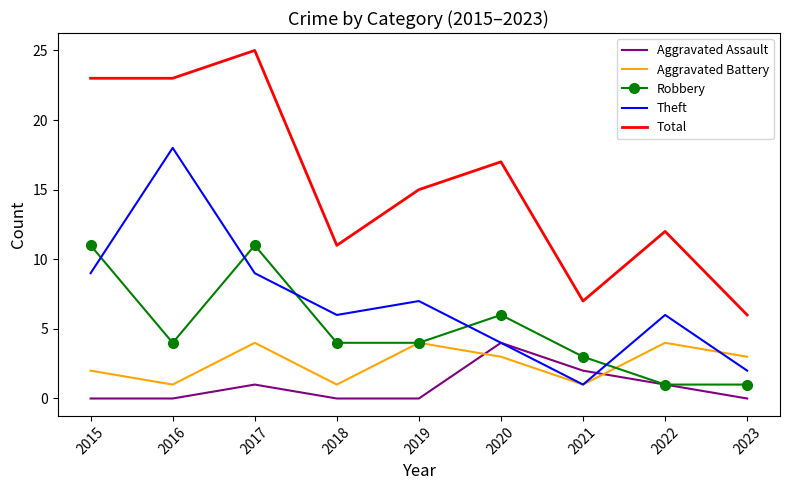

What is the maximum value shown in the chart?

25